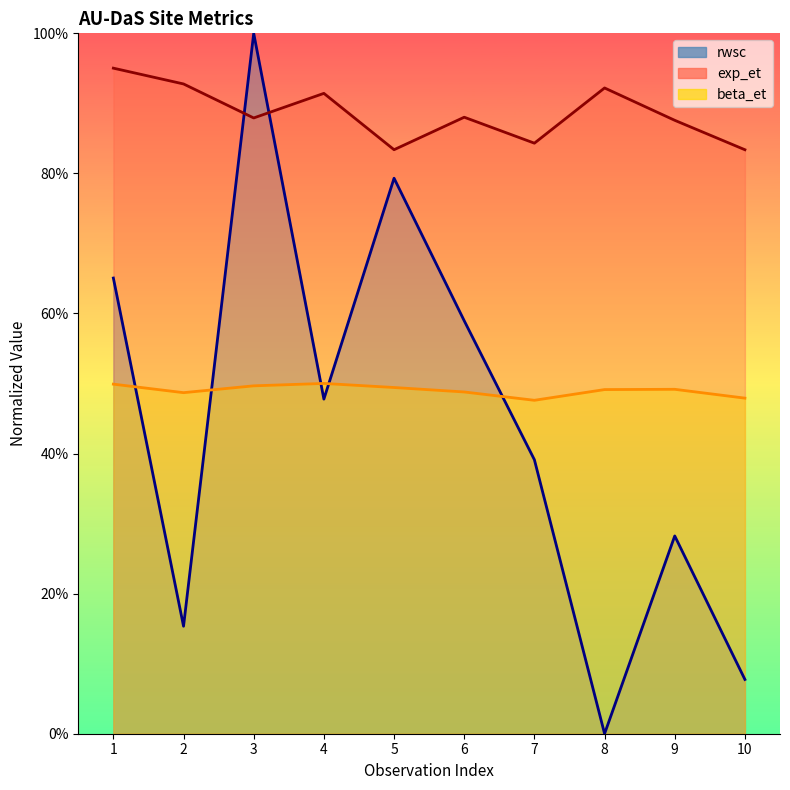

At how many categories does at least one series exceed 0?

10